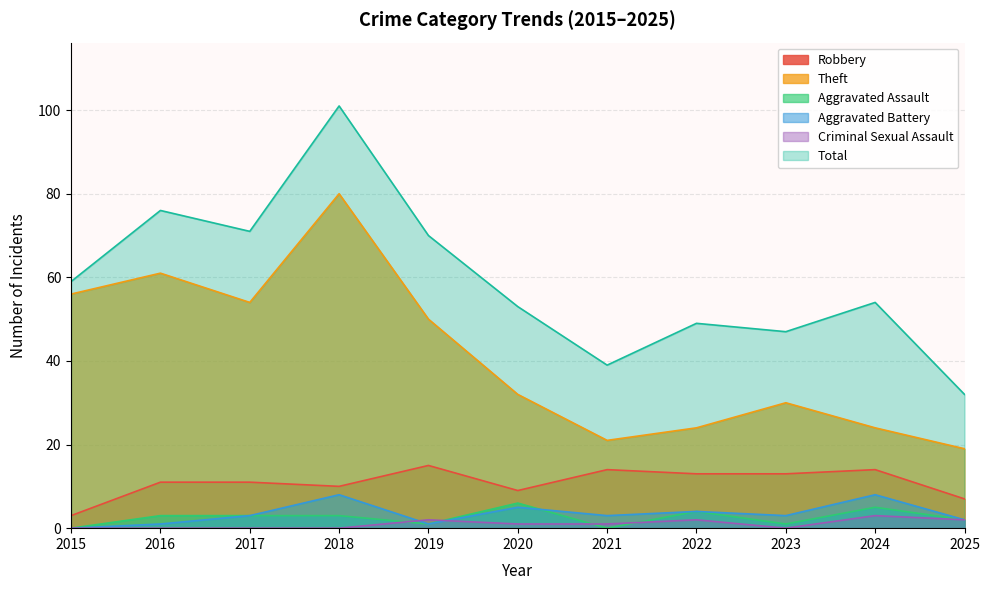

At which category is the sum across all series the highest?

2018